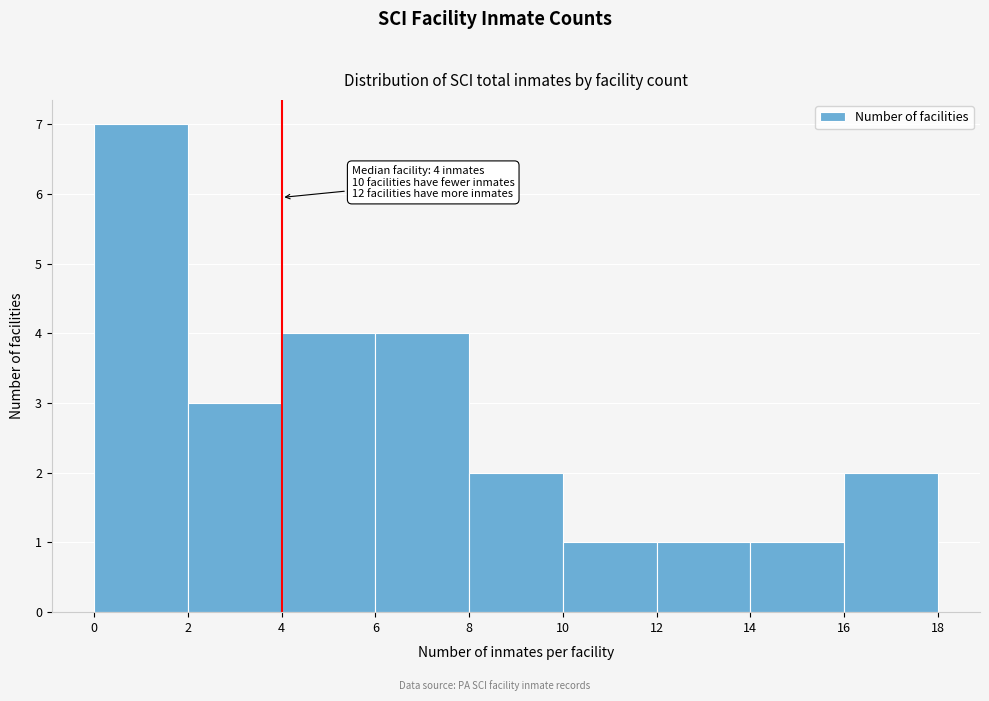

Which range on the x-axis has the tallest bar?

0 to 2